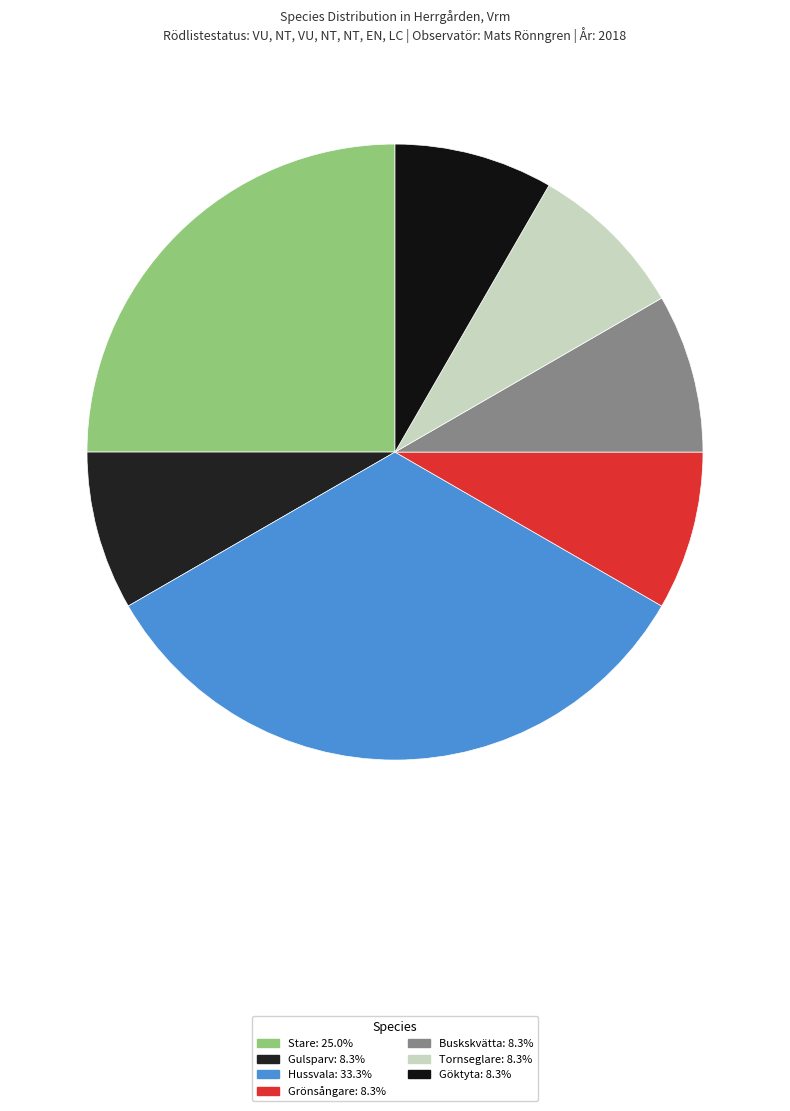

Is Gulsparv the majority of the pie?

No